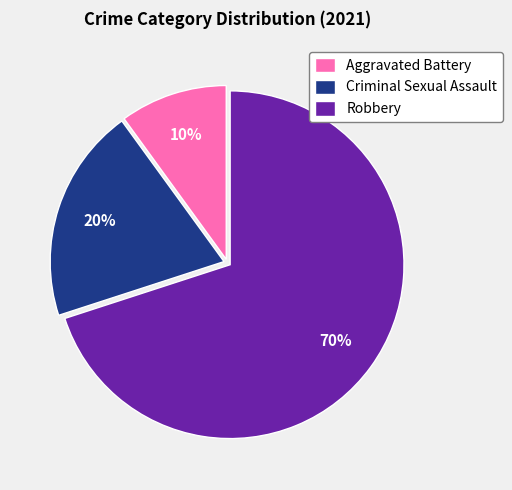

How many segments does this pie chart have?

3